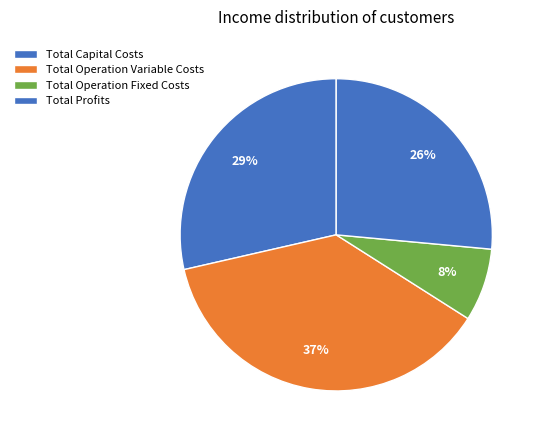

Which category has the smallest portion of the pie?

Total Operation Fixed Costs